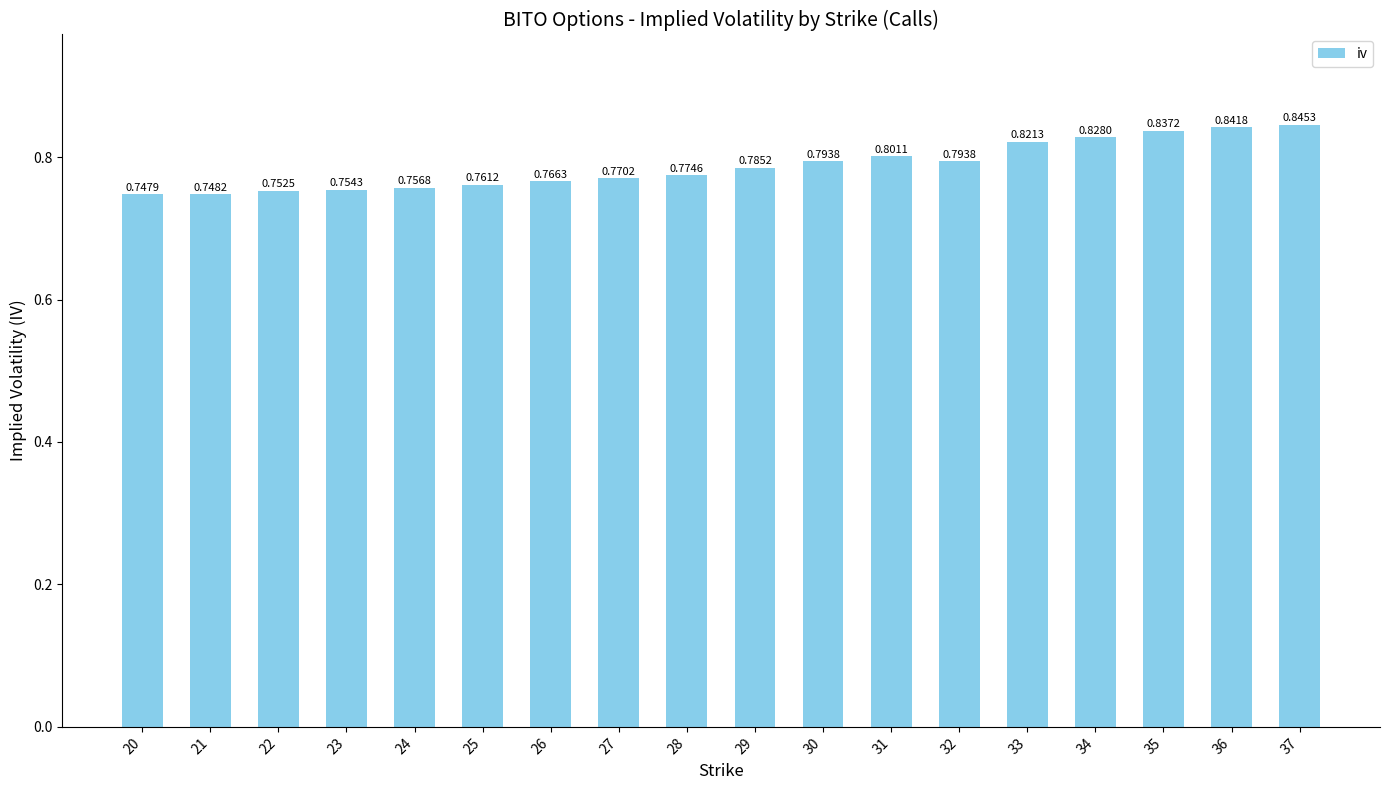

What is the sum of all values?

14.2